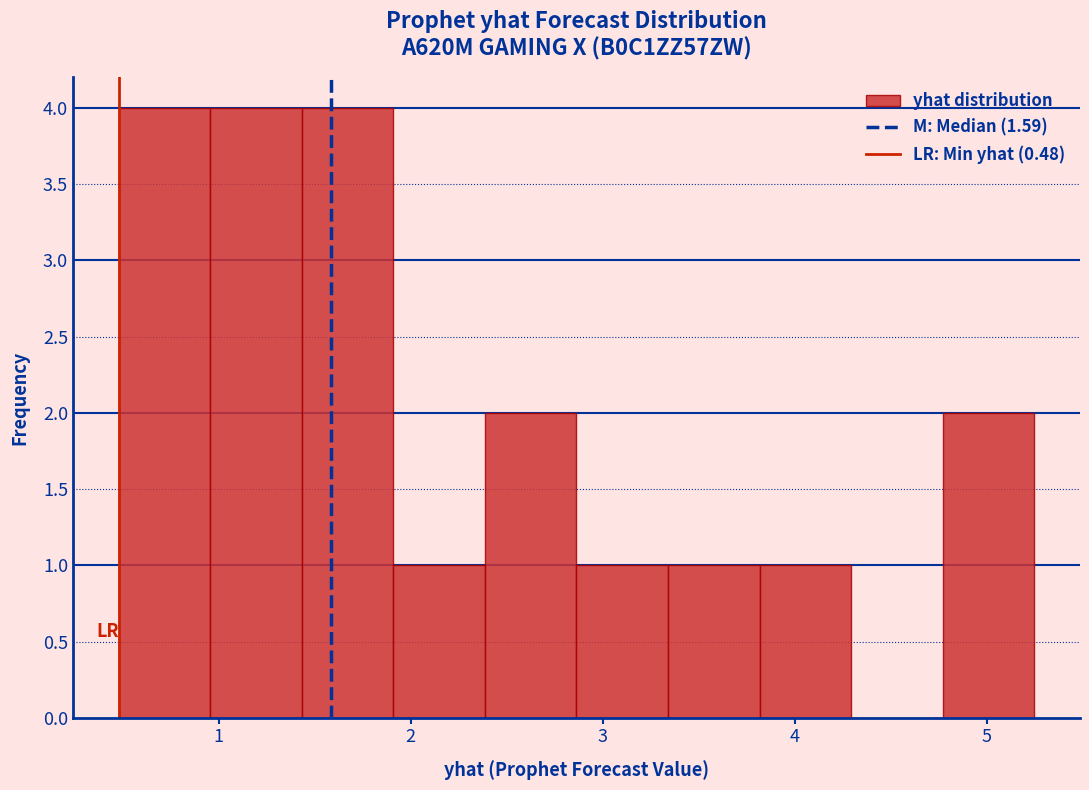

Reading left to right, transcribe this chart: for each bar, give the range it covers on the x-axis and its height. Neither the bar edges nor the heights are printed on the chart, so give them approximately, as read against the axes.

0.5 to 1.0: 4
1.0 to 1.4: 4
1.4 to 1.9: 4
1.9 to 2.4: 1
2.4 to 2.9: 2
2.9 to 3.3: 1
3.3 to 3.8: 1
3.8 to 4.3: 1
4.3 to 4.8: 0
4.8 to 5.2: 2